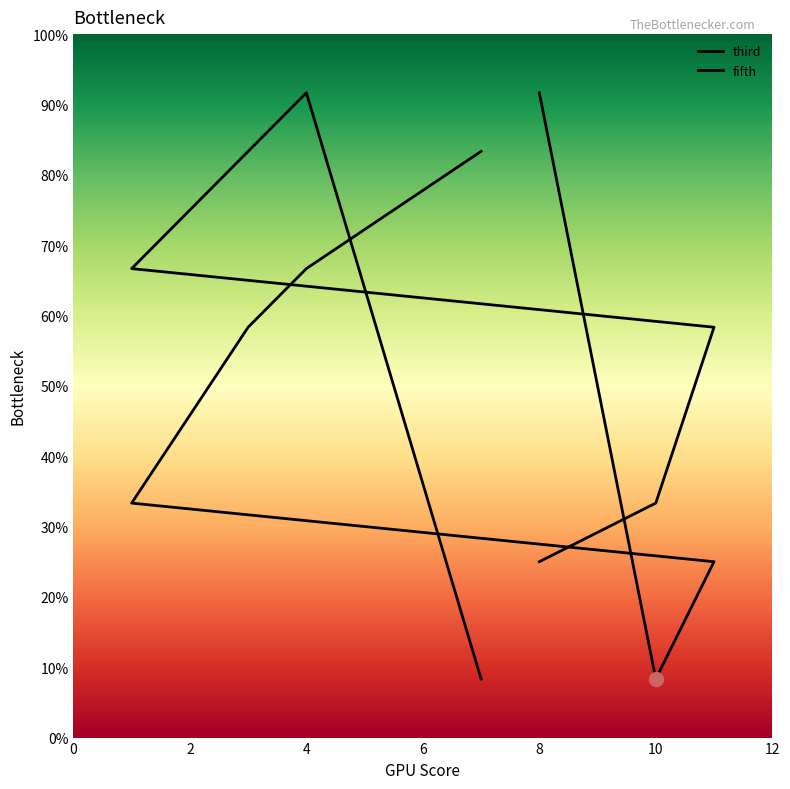

How many lines are shown in the chart?

2